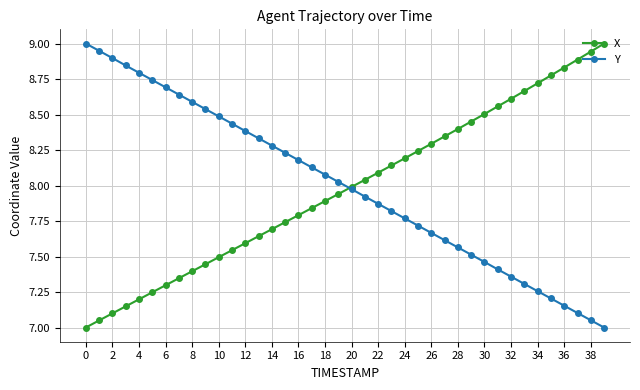

What is the difference between the maximum and minimum values in the Y series?

2.0